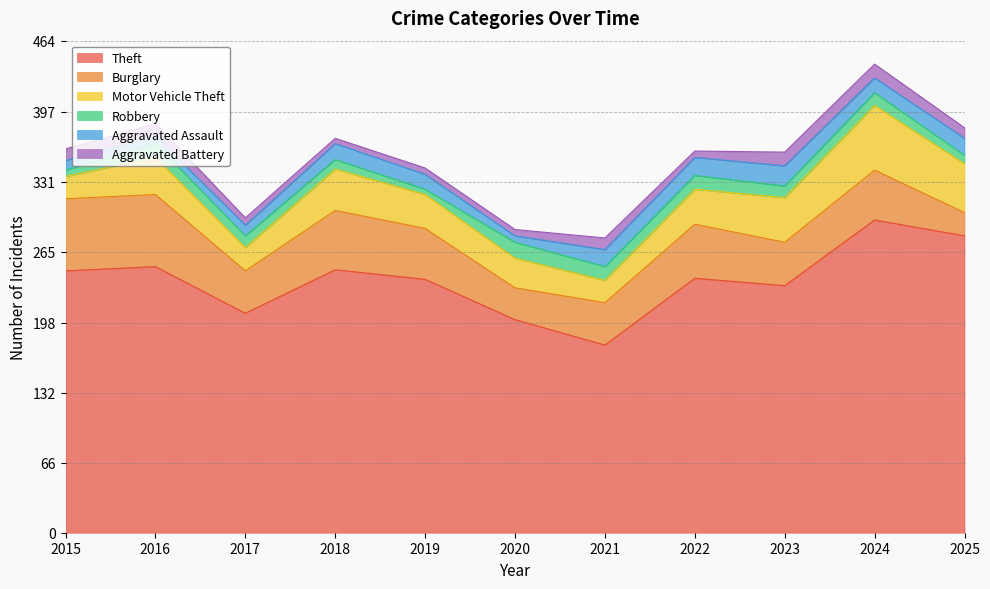

Which has a higher value, 2019 or 2016?

2016